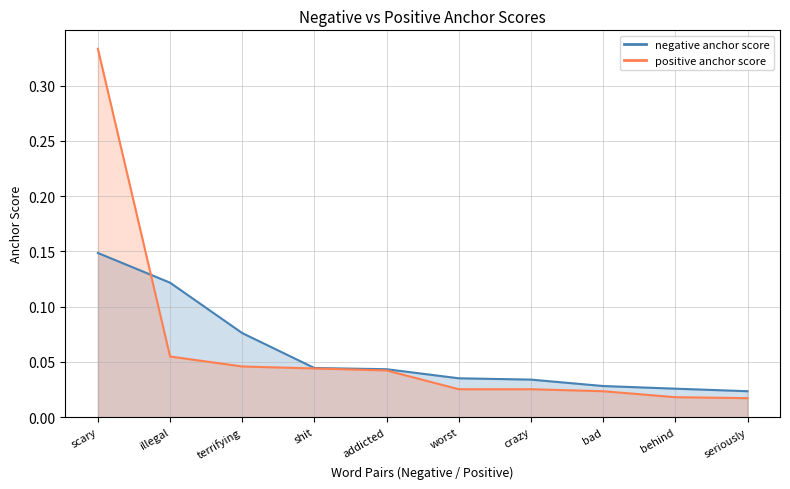

True or false: positive anchor score has a value of 0.0 at bad.

False